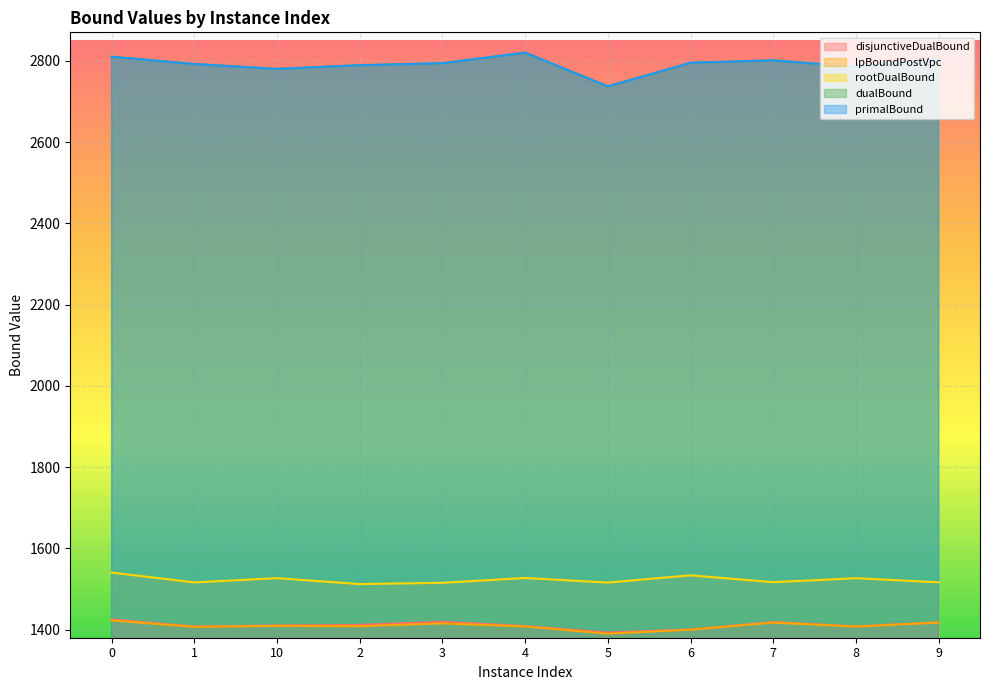

True or false: lpBoundPostVpc has more than 1 interior local peaks.

True